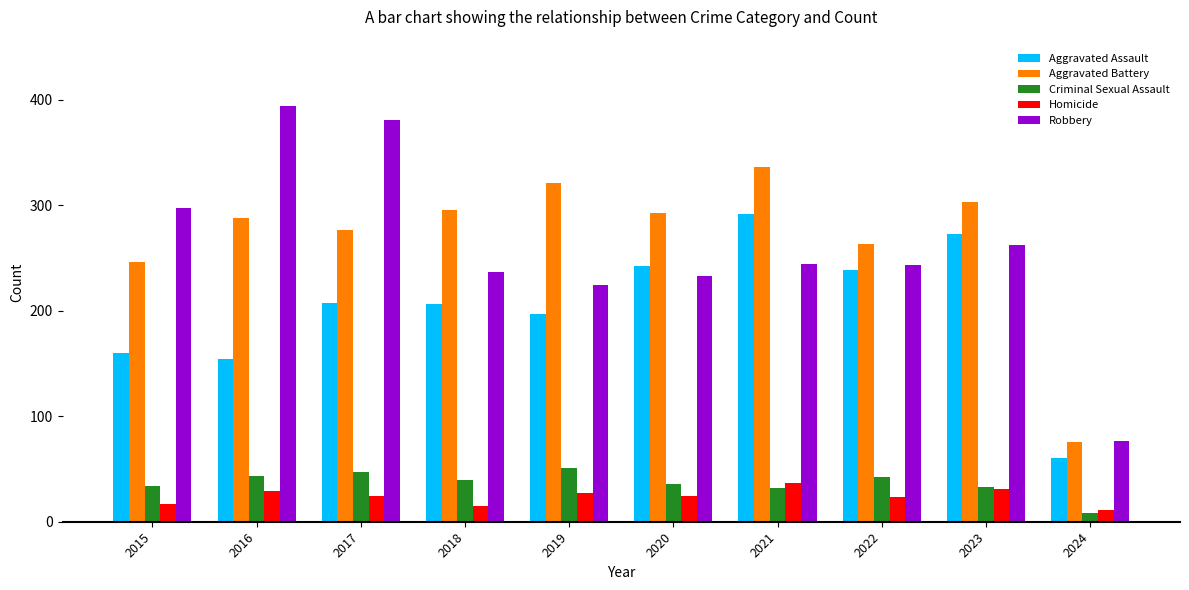

How many values in the Aggravated Battery series are below 293?

5